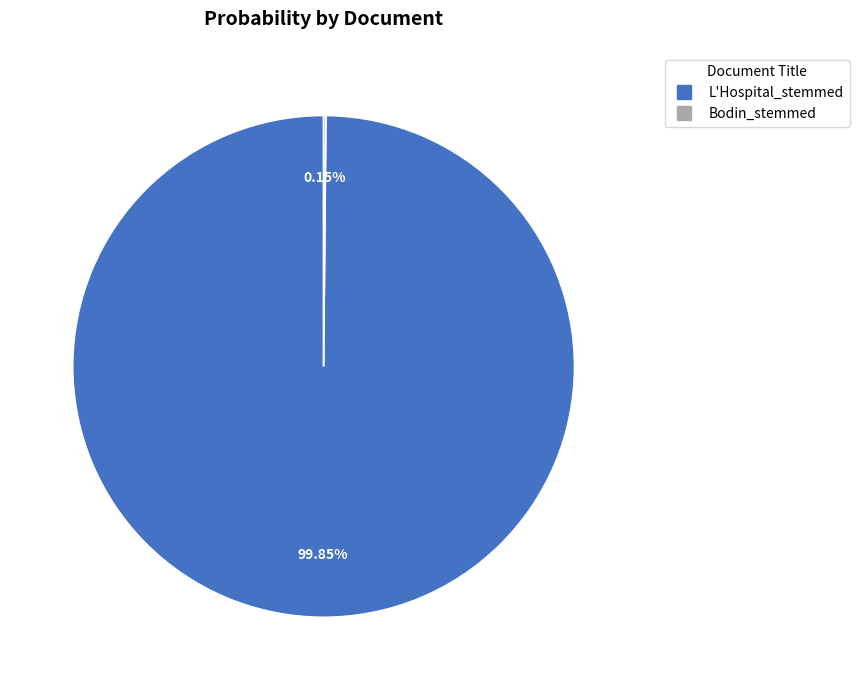

Does L'Hospital_stemmed account for over 50% of the chart?

Yes